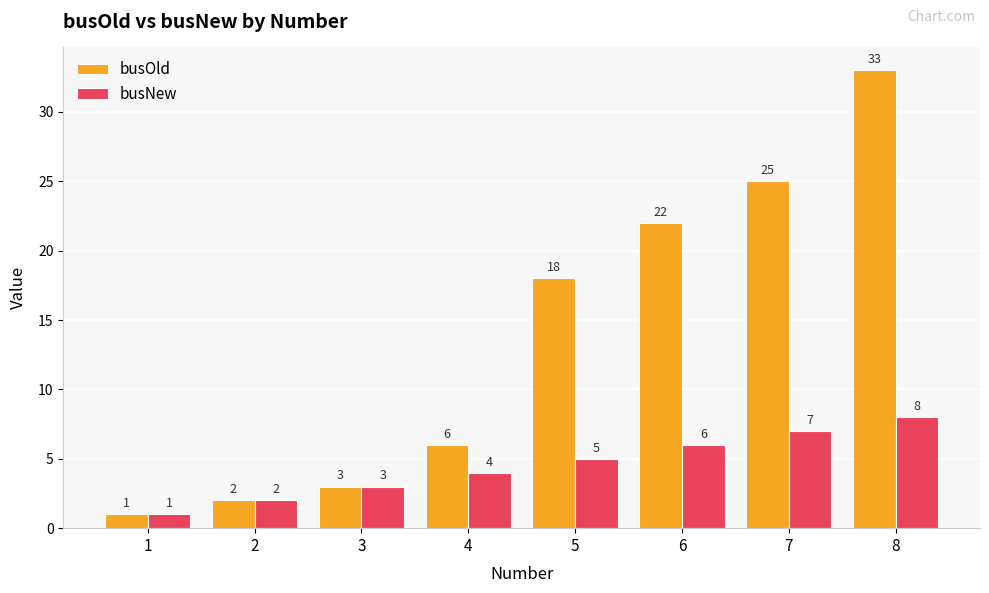

What is the value of the busOld bar at the 6th from the left?

22